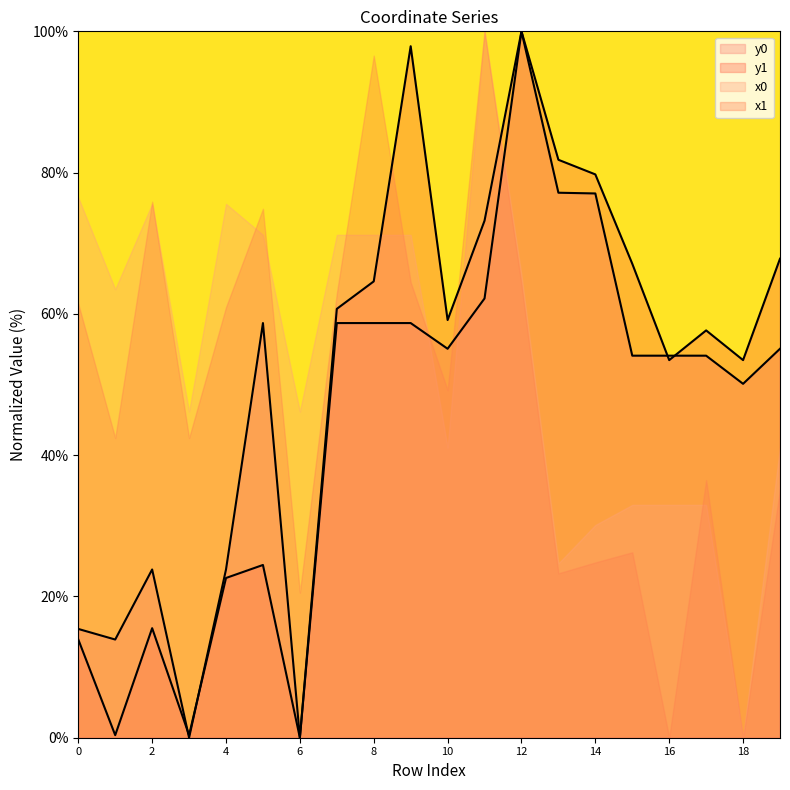

Reading right to left, extract all data points from this chart.

y0: 55.1	50.1	54.1	54.1	54.1	77.0	77.2	100.0	62.2	55.1	58.7	58.7	58.7	0.0	58.7	23.8	0.0	23.8	13.9	15.4
y1: 67.8	53.5	57.7	53.5	67.1	79.7	81.8	100.0	73.2	59.1	97.9	64.6	60.7	0.0	24.5	22.6	0.4	15.5	0.4	13.9